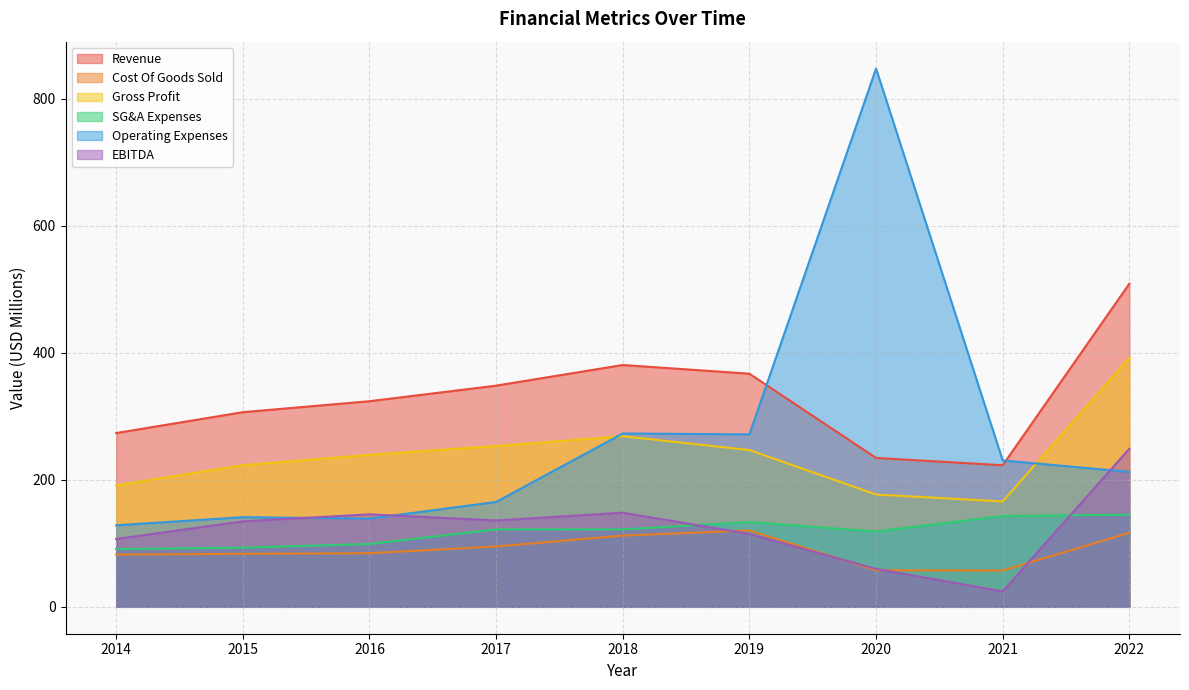

Is it true that Cost Of Goods Sold equals 57.6 at 2020?

True